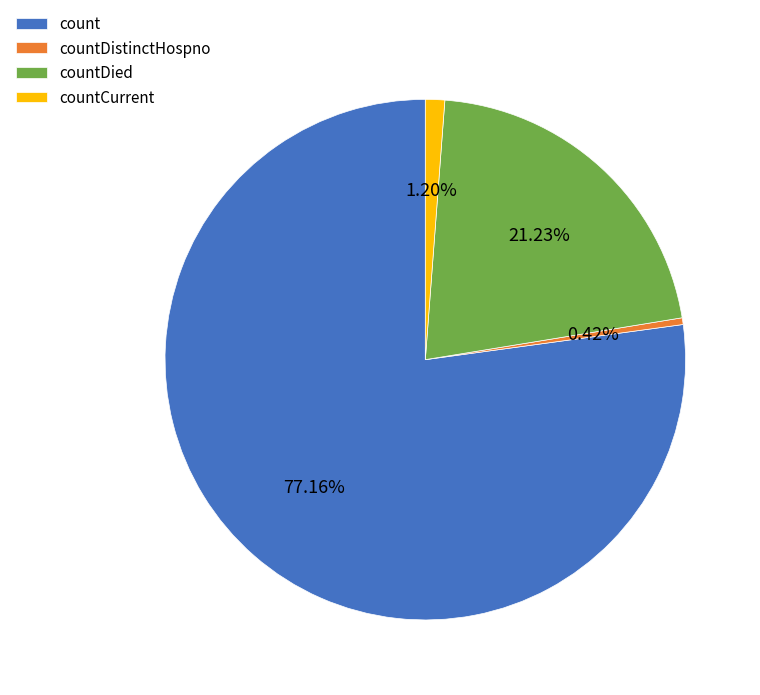

Is count the majority of the pie?

Yes